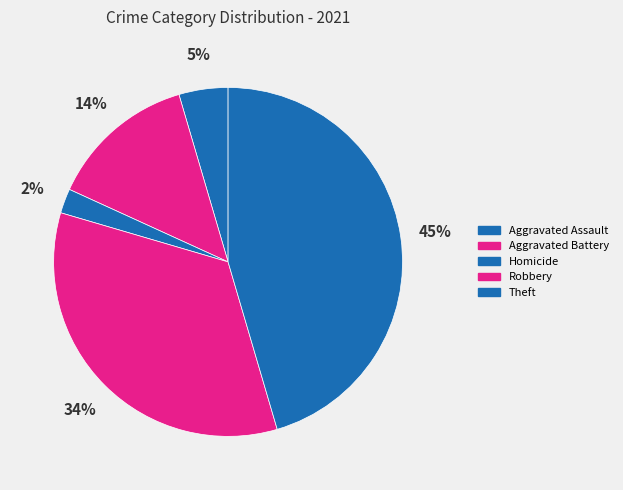

How many slices are in this pie chart?

5